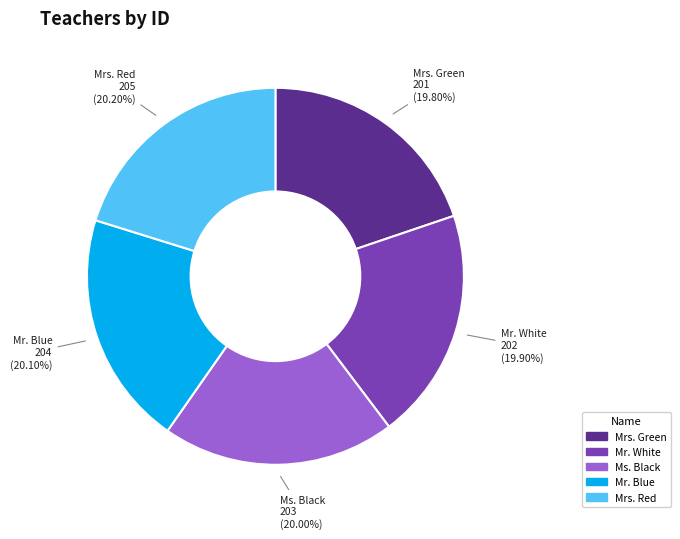

The Mr. Blue slice represents 13% of the pie. True or false?

False